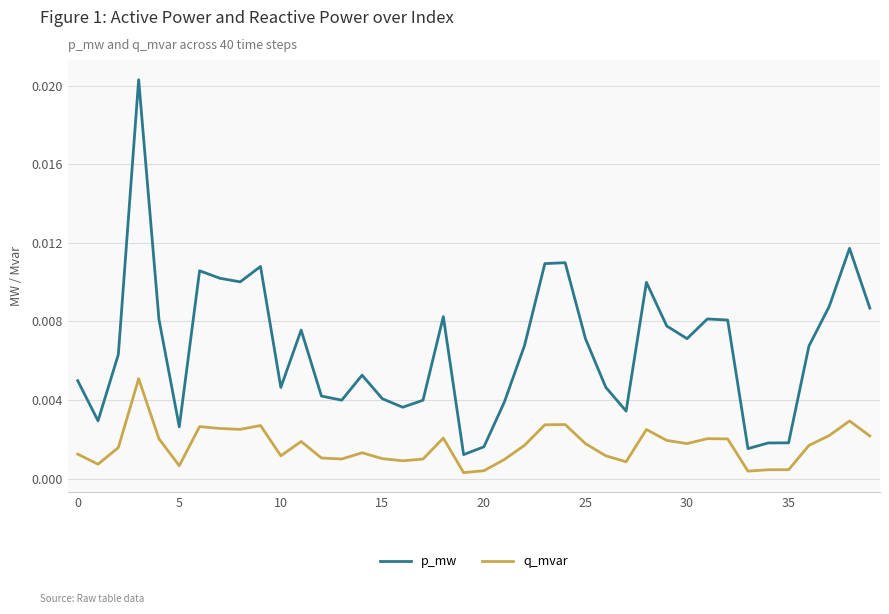

True or false: q_mvar and p_mw cross at least once.

False